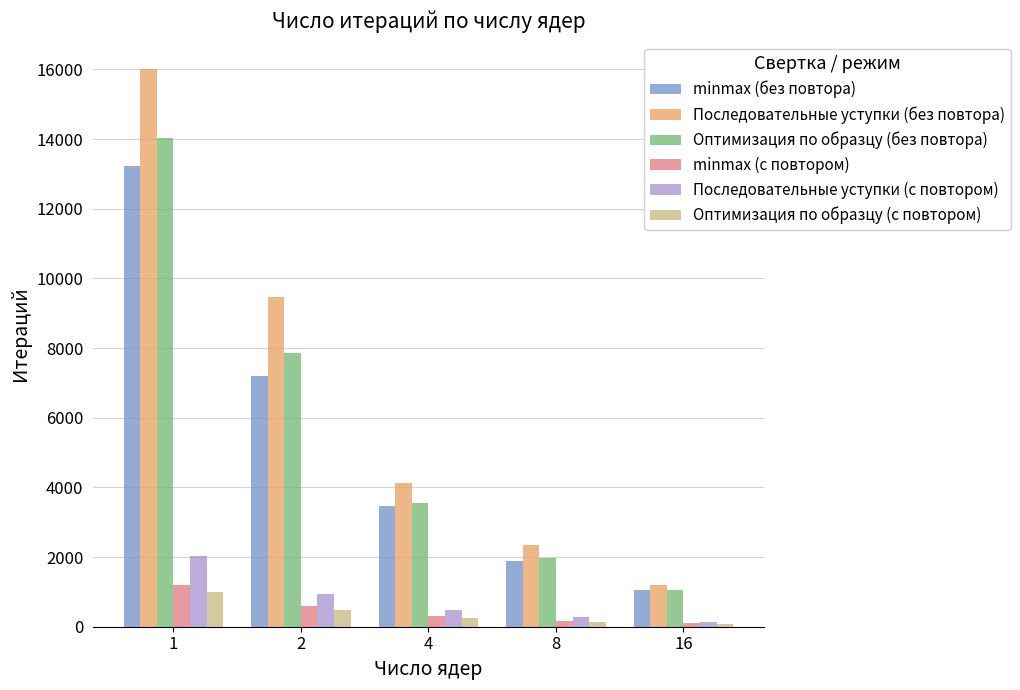

At which category is the sum across all series the highest?

1